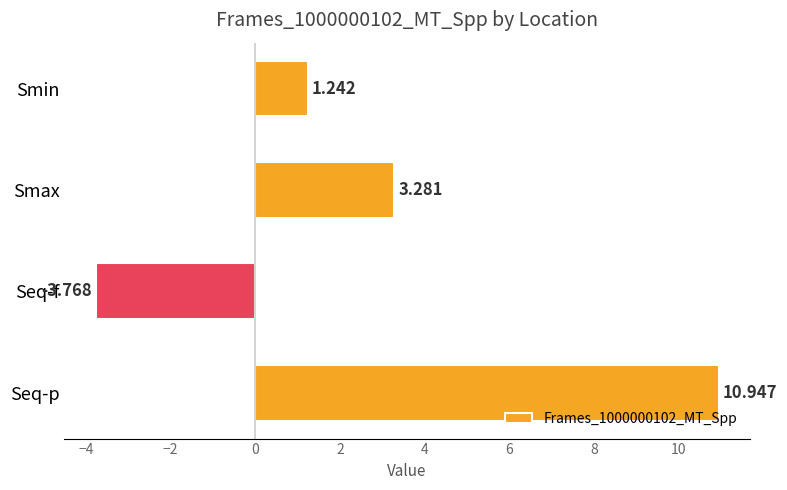

Count the number of data series in this chart.

1